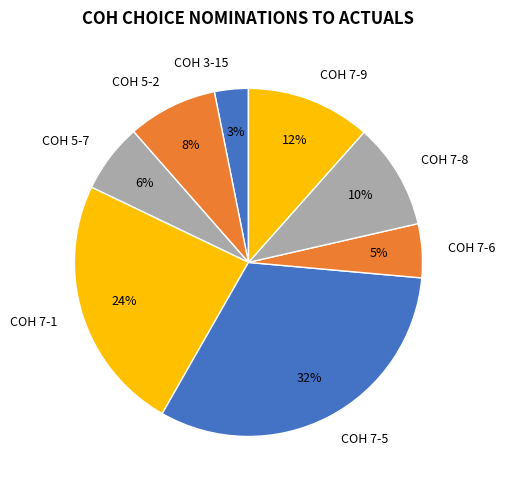

Rank the categories by value from lowest to highest.

COH 3-15, COH 7-6, COH 5-7, COH 5-2, COH 7-8, COH 7-9, COH 7-1, COH 7-5